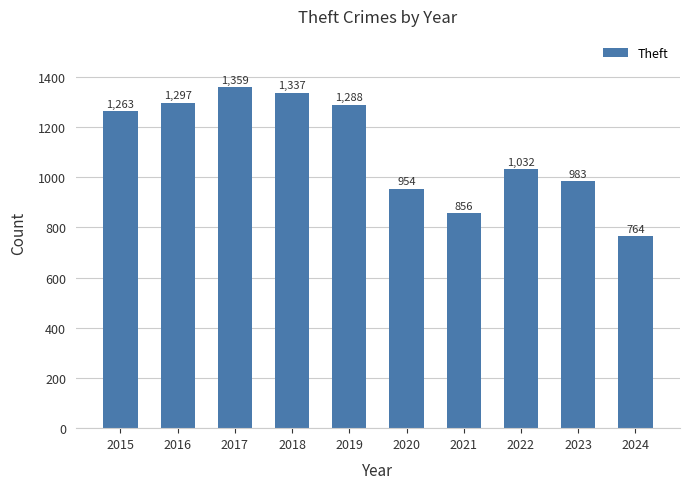

How many bars are there in total?

10